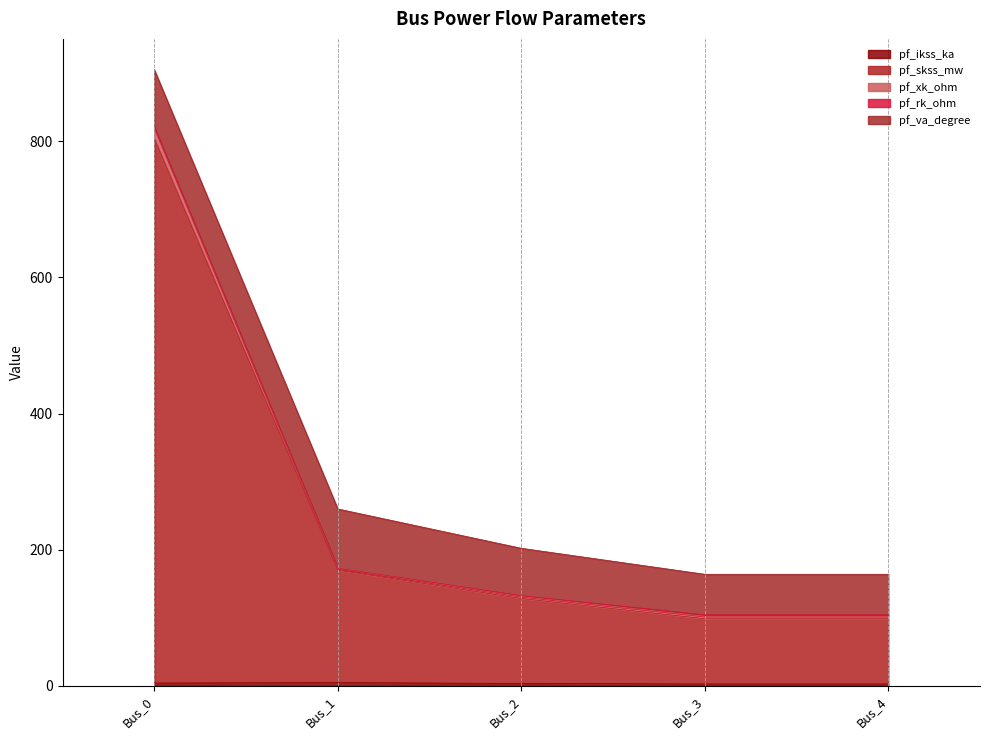

At which category is the sum across all series the highest?

Bus_0